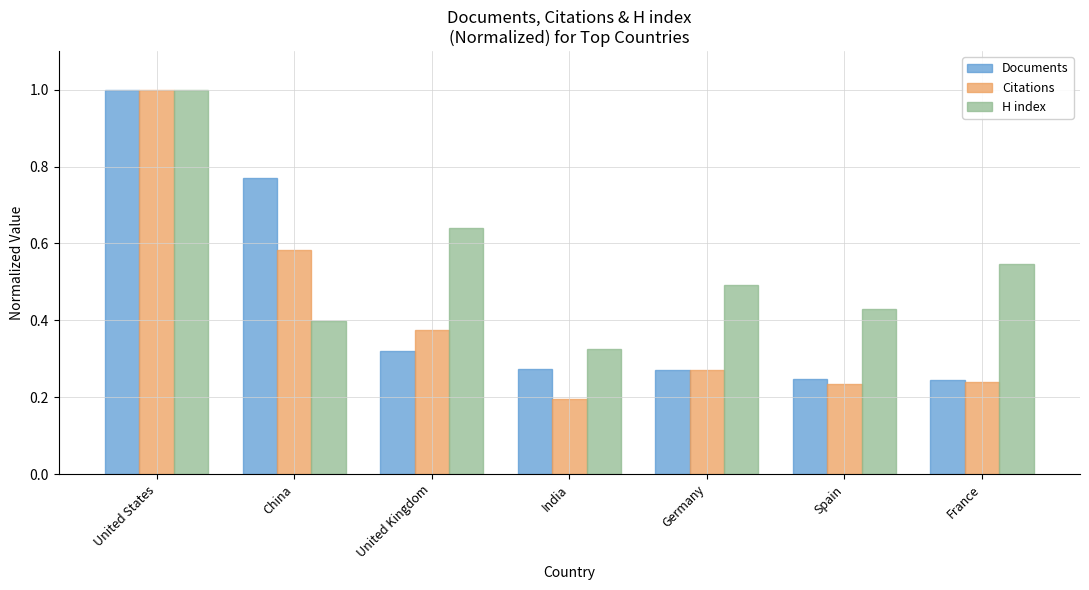

What is the highest value of the H index series?

1.0